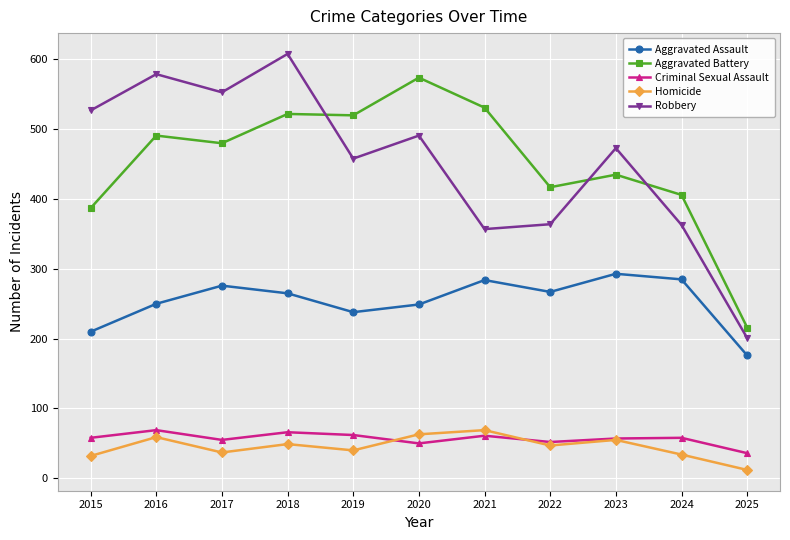

How many interior local valleys does the Robbery series have?

3